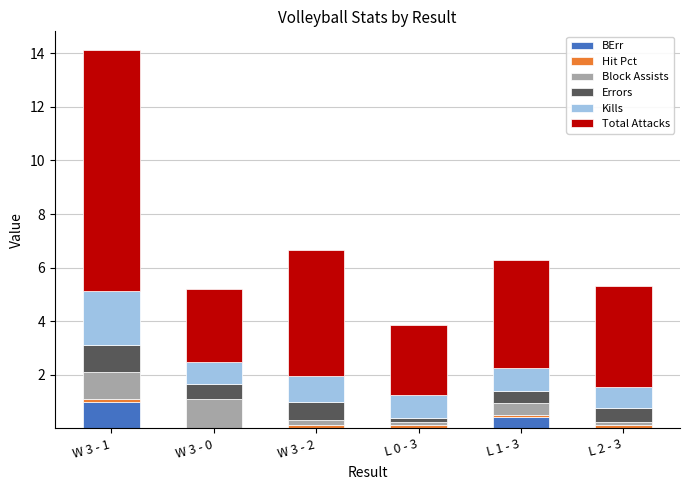

The value of BErr at L 2 - 3 is 0.0. True or false?

True